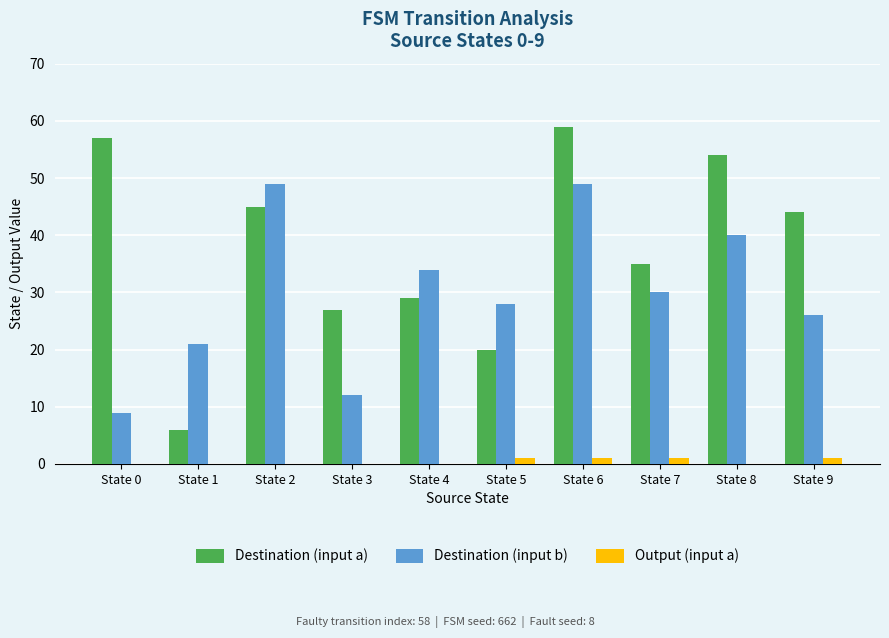

Reading left to right, extract all data points from this chart.

Destination (input a): 57	6	45	27	29	20	59	35	54	44
Destination (input b): 9	21	49	12	34	28	49	30	40	26
Output (input a): 0	0	0	0	0	1	1	1	0	1